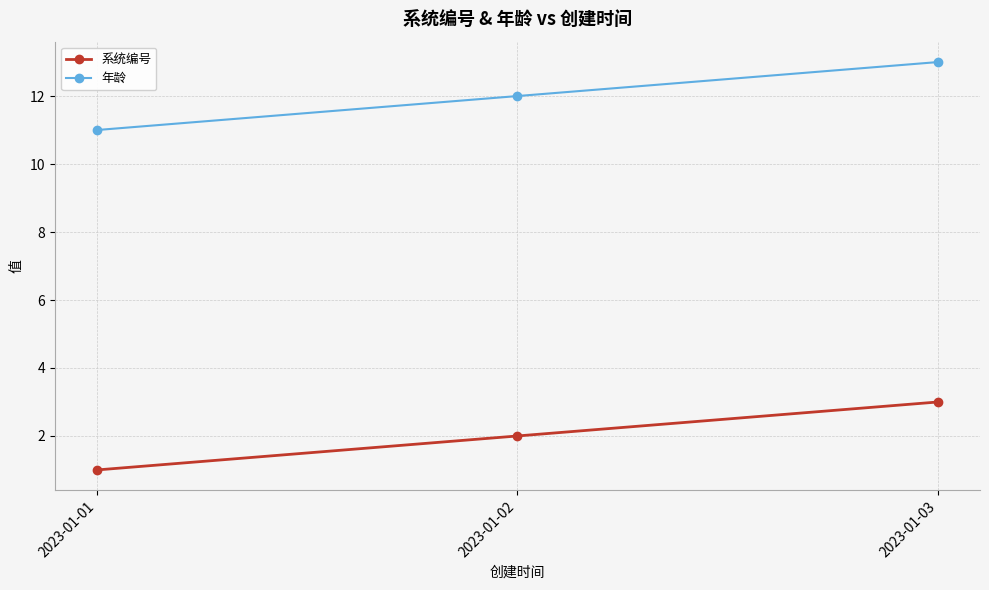

Which category has the lowest value in the 系统编号 series?

2023-01-01